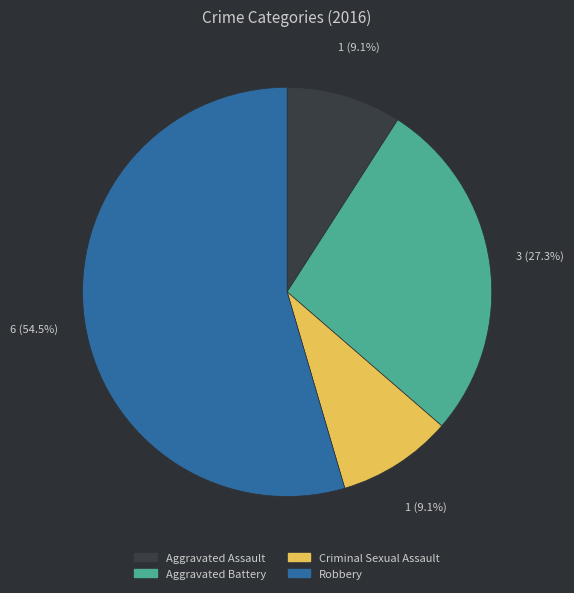

True or false: Aggravated Assault accounts for 9% of the total.

True